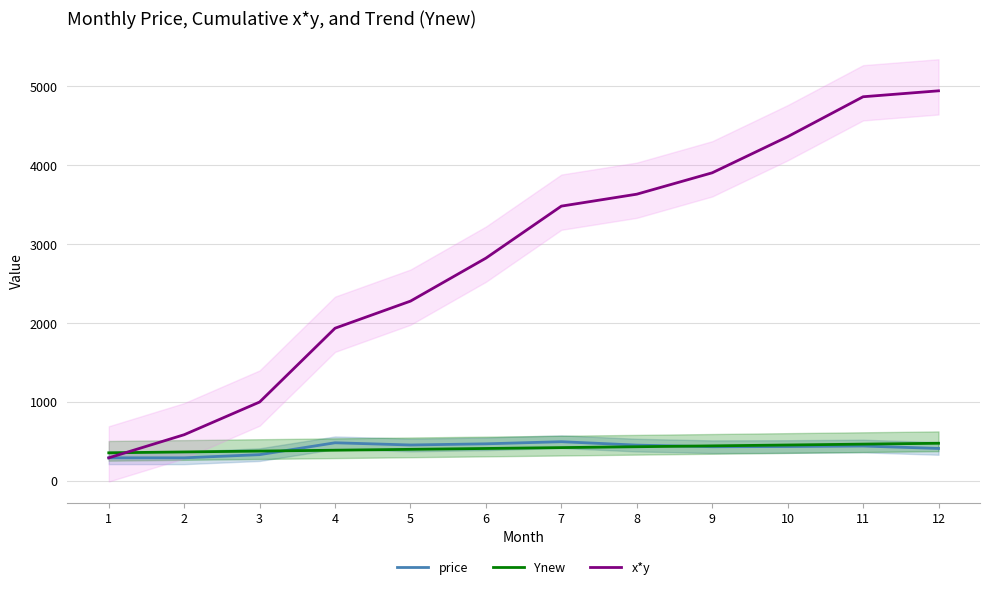

What are all the series names shown in the legend?

price, Ynew, x*y